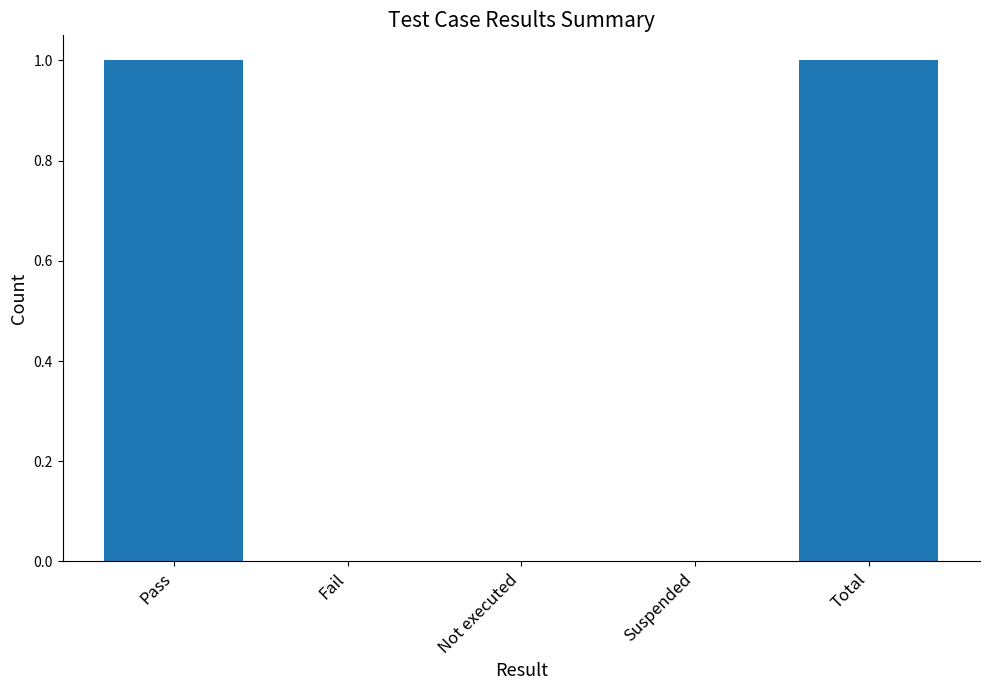

Reading right to left, transcribe all the data shown in this chart.

Total=1	Suspended=0	Not executed=0	Fail=0	Pass=1